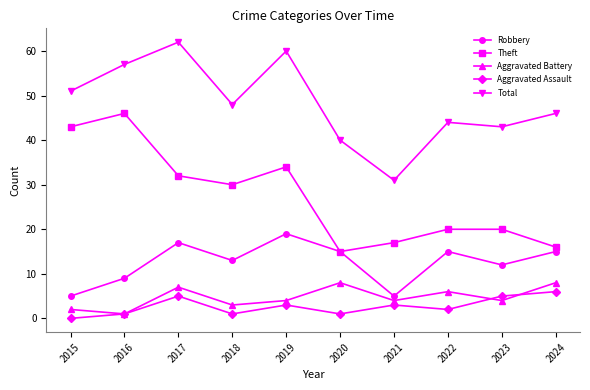

In Theft, how many points are lower than both neighbors (excluding endpoints)?

2